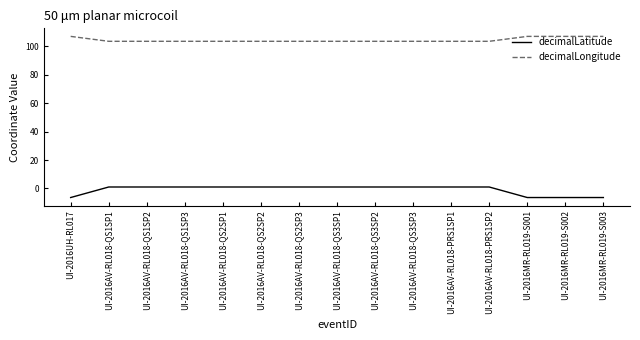

Which series has the largest total across all categories?

decimalLongitude